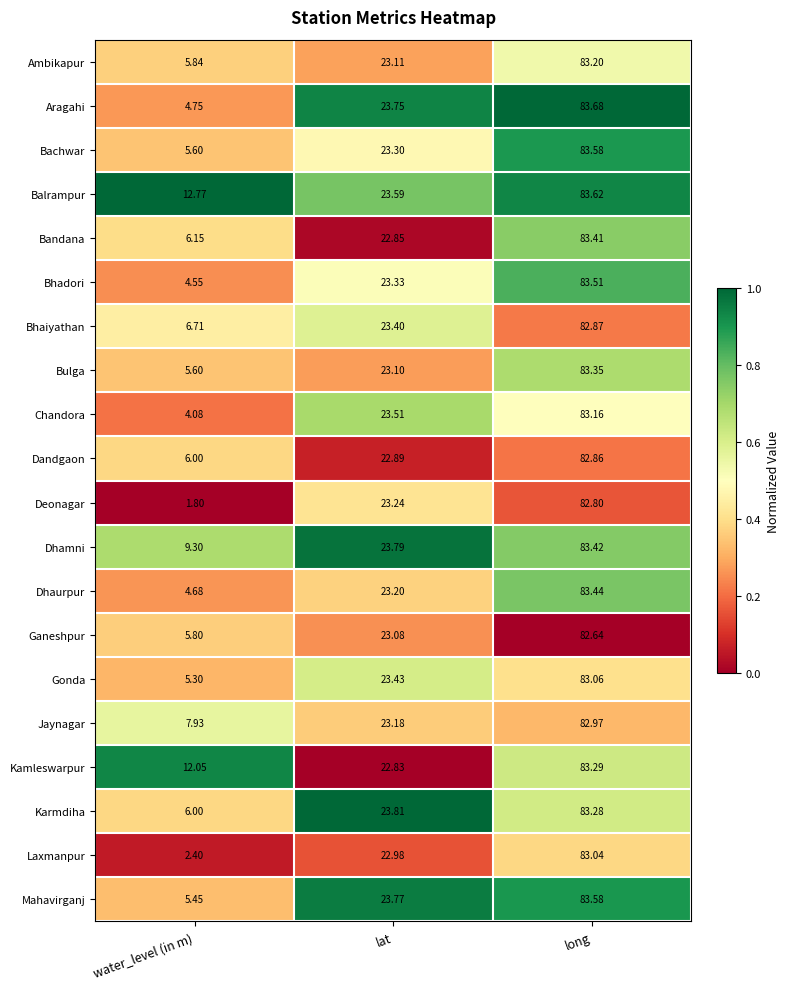

Which category has the lowest value across all series?

water_level (in m)